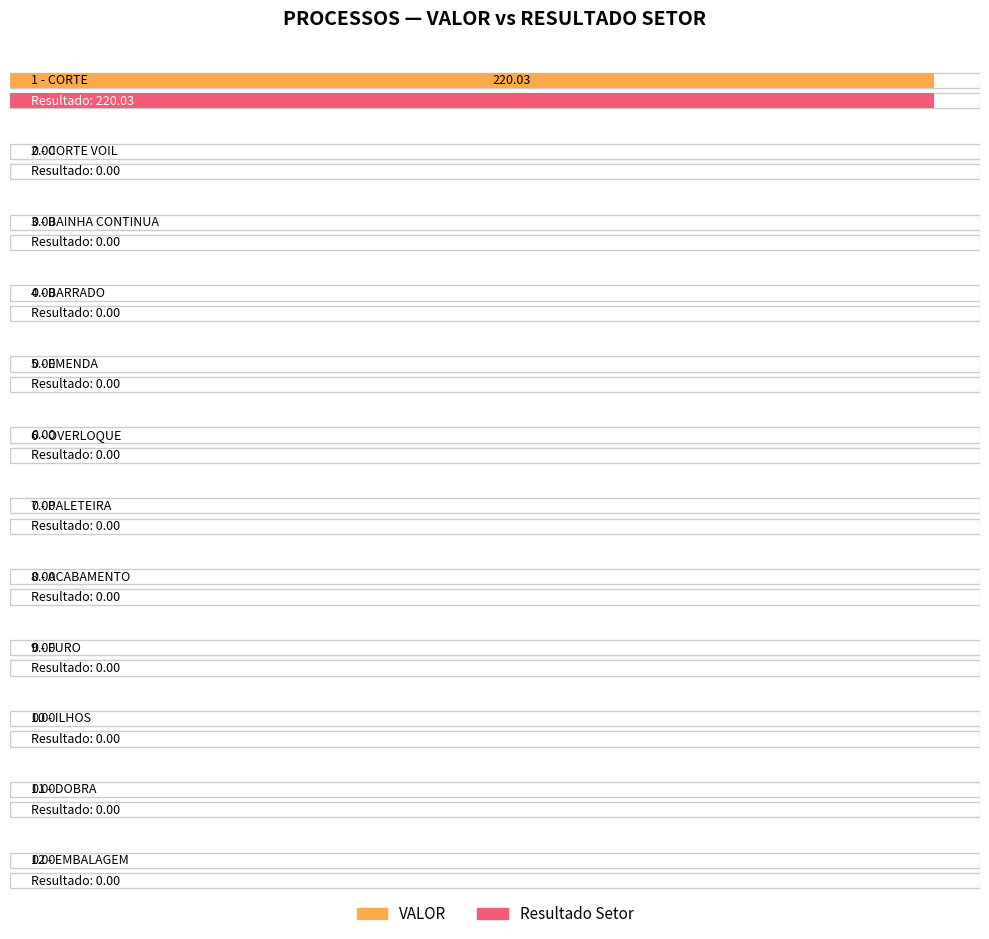

What is the highest value of the Resultado Setor series?

220.0